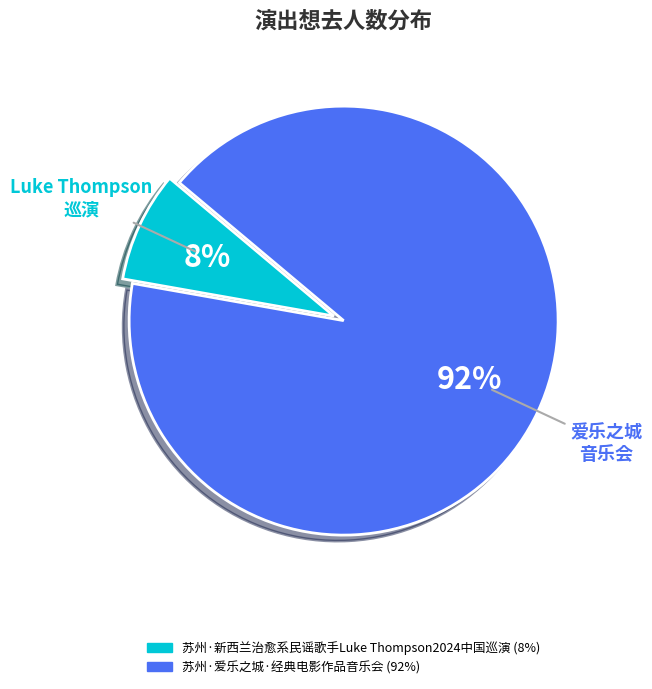

Count the number of slices in the pie.

2